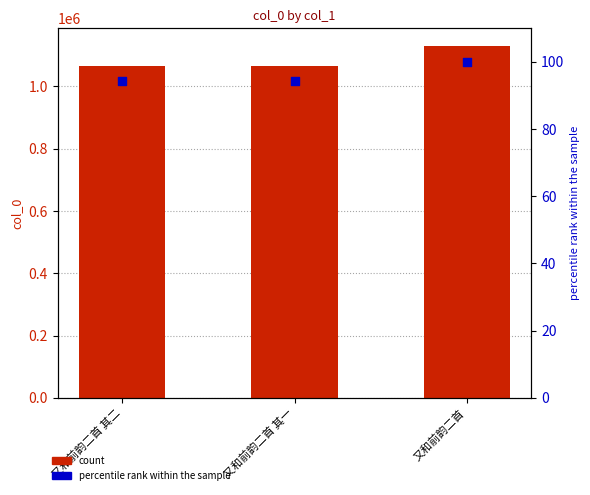

Which series contains the lowest Y value?

percentile rank within the sample